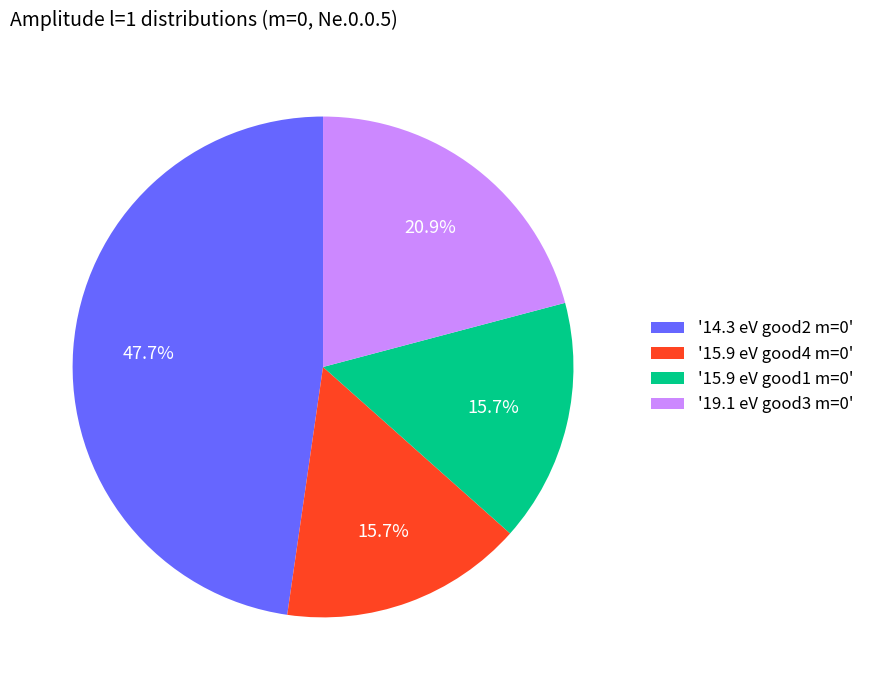

How many slices are in this pie chart?

4